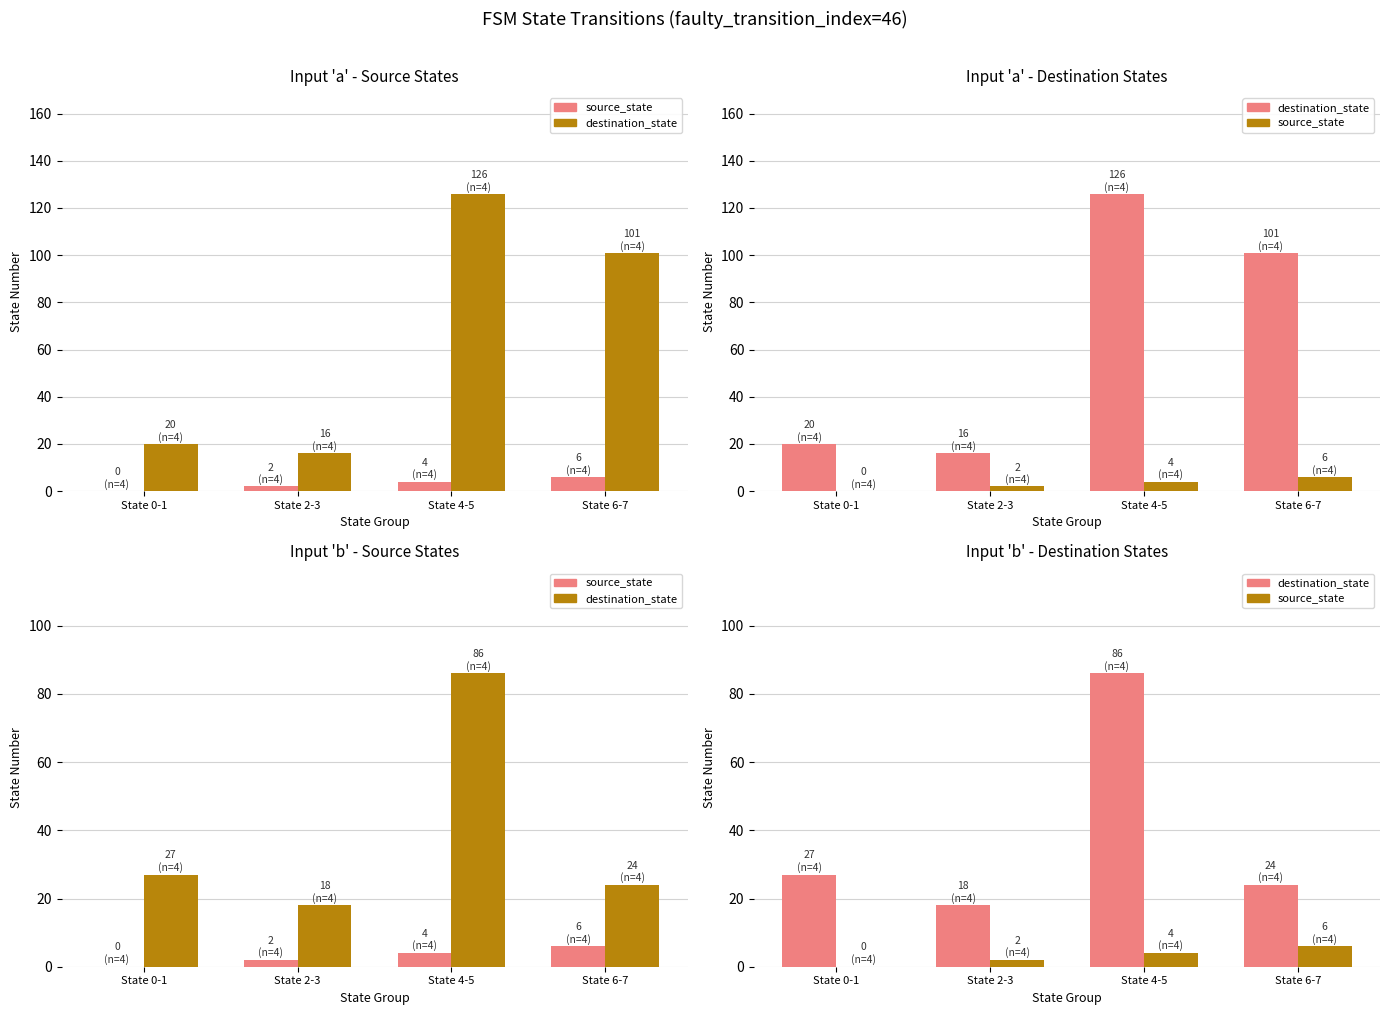

What is the spread (max minus min) of values at State 6-7?

18